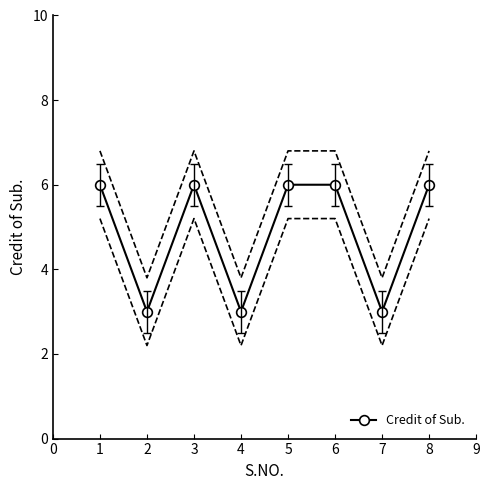

What is the value of the Credit of Sub. point at the 4th from the left?

3